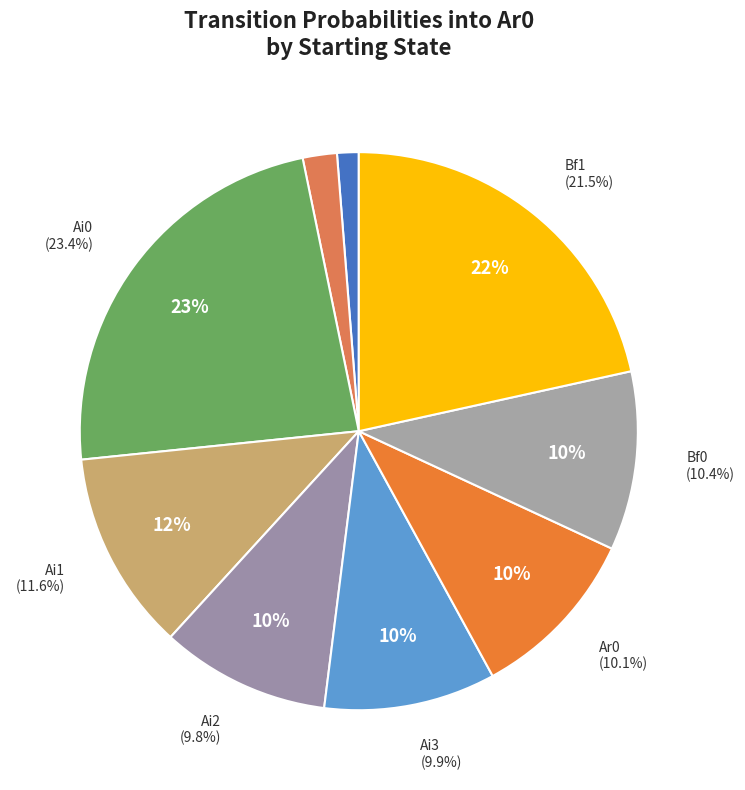

The Ar0 slice represents 1% of the pie. True or false?

False